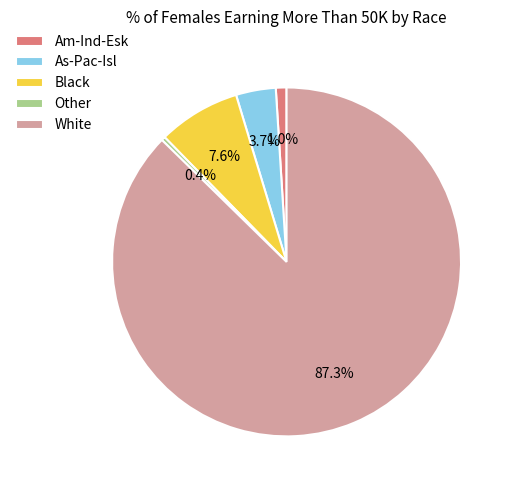

What percentage do Am-Ind-Esk and White together represent?

88.3%